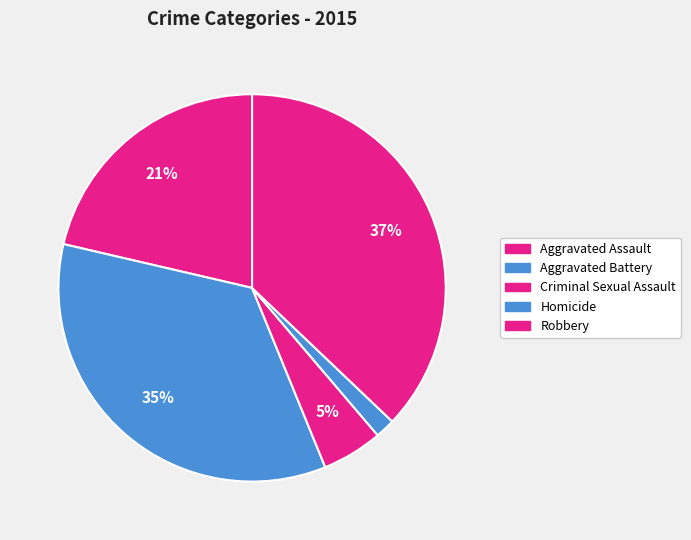

Does Homicide account for over 50% of the chart?

No